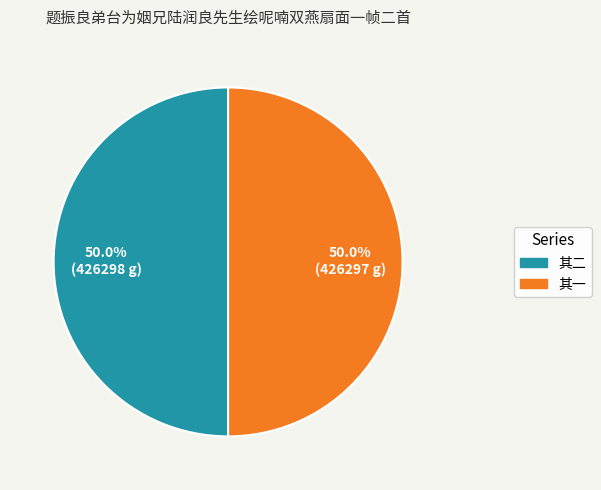

Approximately how many times larger is the value at 其二 compared to 其一?

1.0